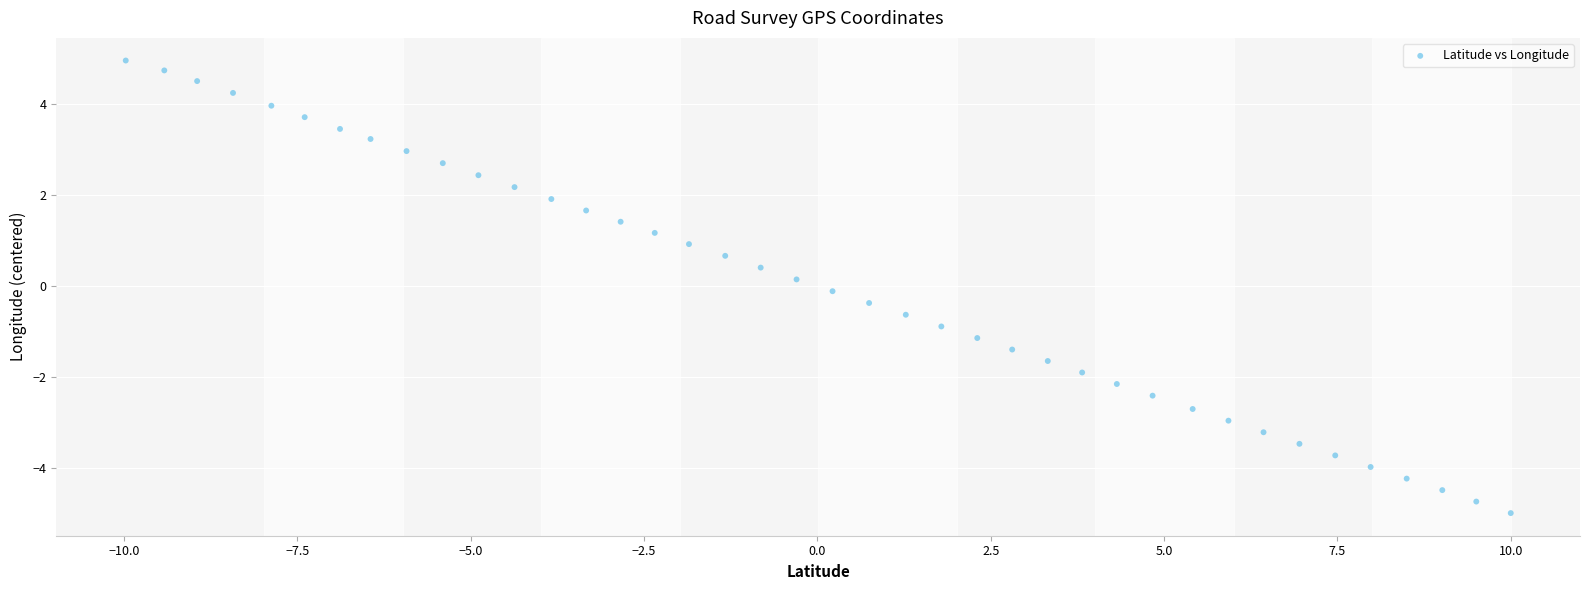

What is the range of Y values (max minus min)?

10.0